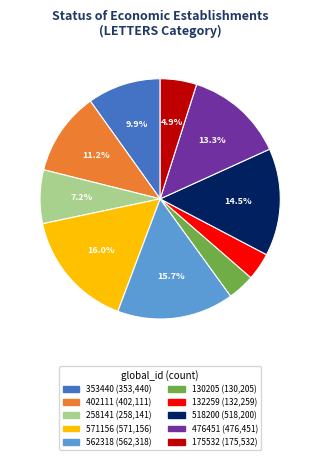

Does 258141 represent more than half of the total?

No